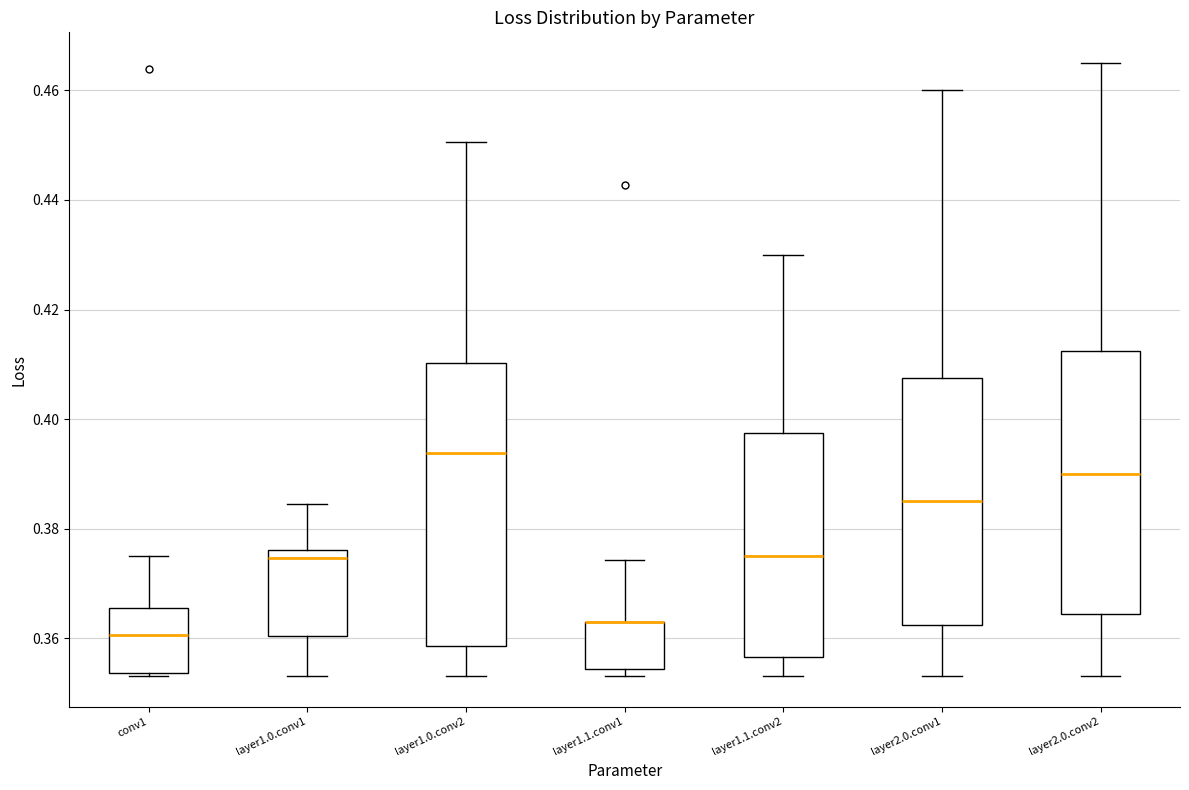

Reading left to right, transcribe this box plot: for each box, give where its median line is, the range the box spans, and where its two whiskers end, as read against the y-axis. The values are not printed on the chart, so give them approximately, as read against the axis.

conv1: median 0.360, box 0.354 to 0.366, whiskers 0.354 (just below the box's lower edge) to 0.376
layer1.0.conv1: median 0.374, box 0.360 to 0.376, whiskers 0.354 to 0.384
layer1.0.conv2: median 0.394, box 0.358 to 0.410, whiskers 0.354 to 0.450
layer1.1.conv1: median 0.362 (drawn on the box's upper edge), box 0.354 to 0.364, whiskers 0.354 (just below the box's lower edge) to 0.374
layer1.1.conv2: median 0.376, box 0.356 to 0.398, whiskers 0.354 to 0.430
layer2.0.conv1: median 0.386, box 0.362 to 0.408, whiskers 0.354 to 0.460
layer2.0.conv2: median 0.390, box 0.364 to 0.412, whiskers 0.354 to 0.466